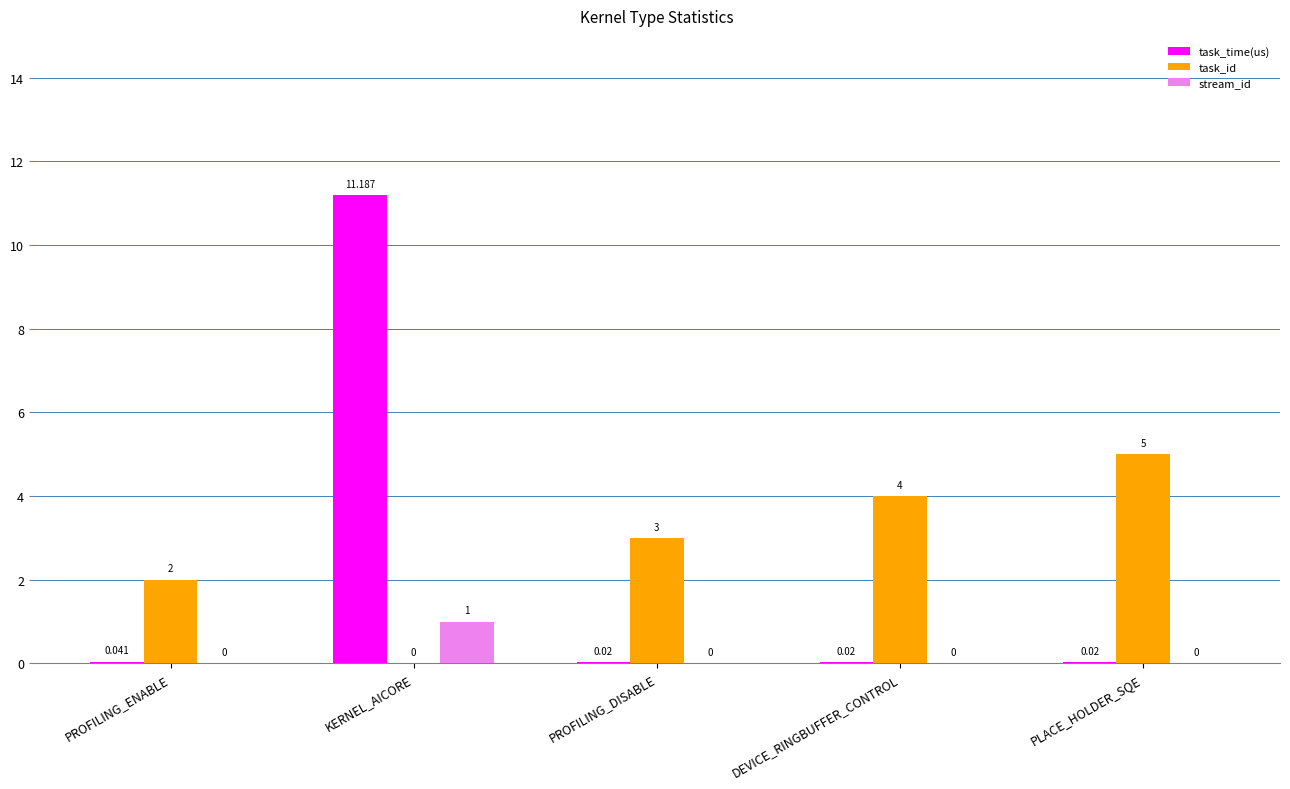

What is the average value of the stream_id series?

0.2